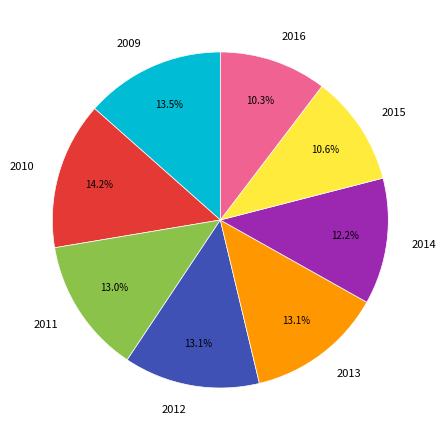

Is it true that 2011 is 13% of the pie?

True